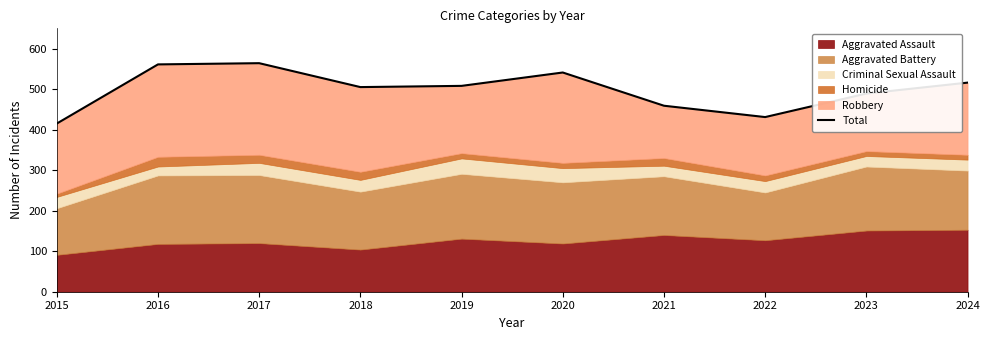

Reading left to right, list all the values displayed in this chart.

415	561	564	505	508	541	459	431	489	516